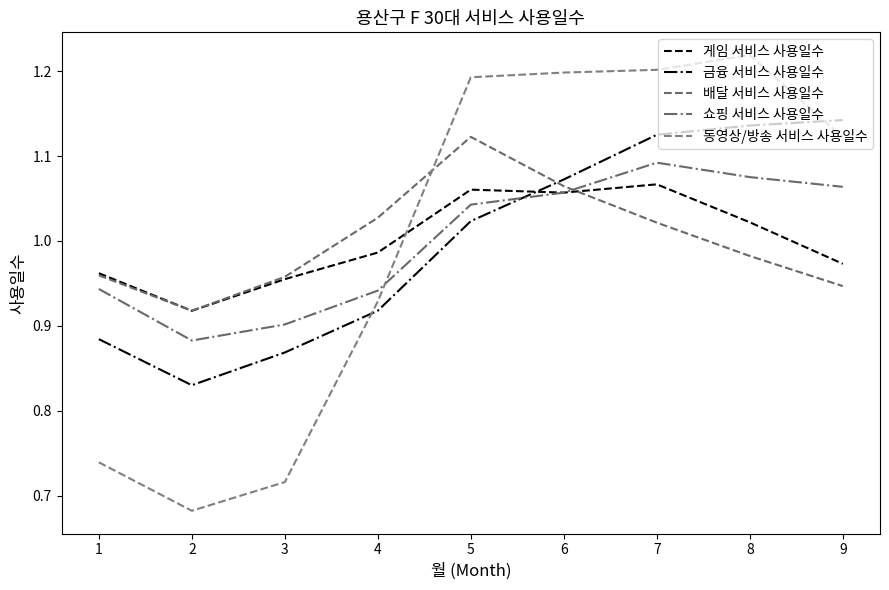

True or false: 동영상/방송 서비스 사용일수 has a value of 0.6 at 4.

False